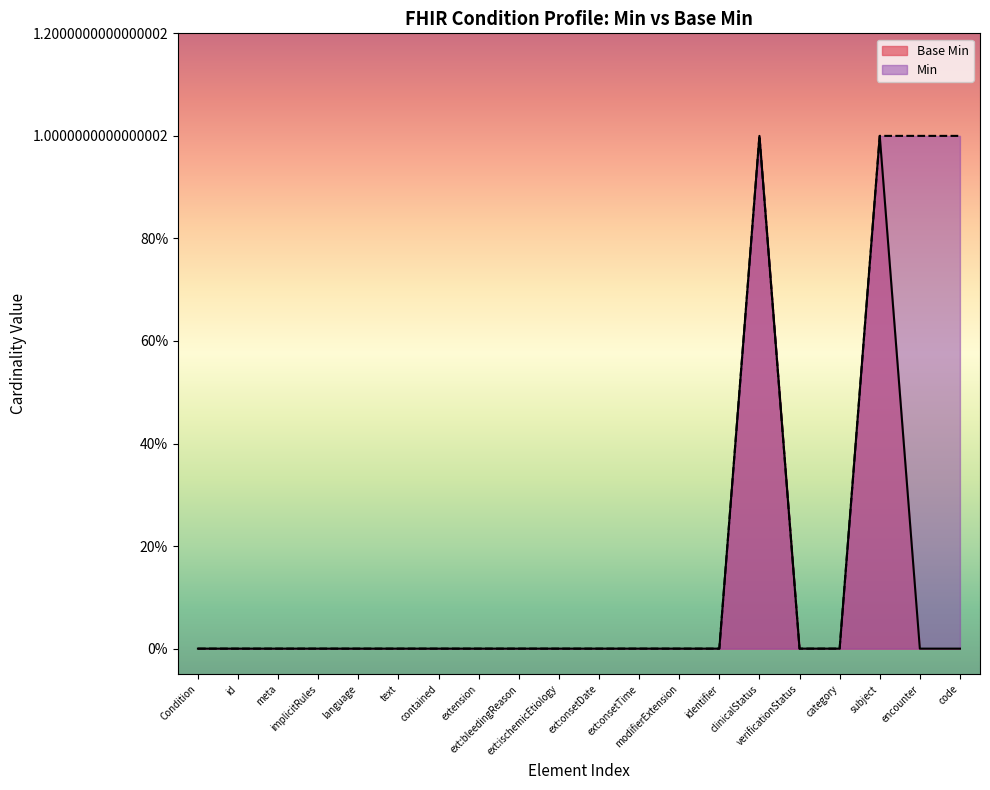

What is the difference between the second highest and minimum values?

1